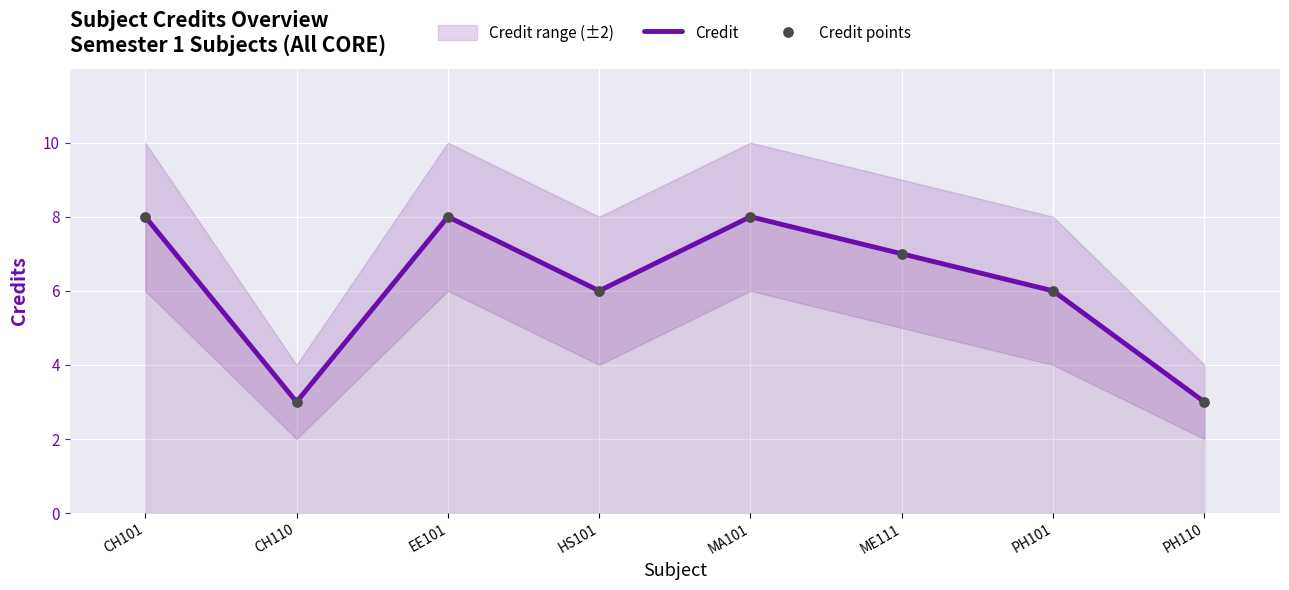

What is the maximum value for Credit?

8